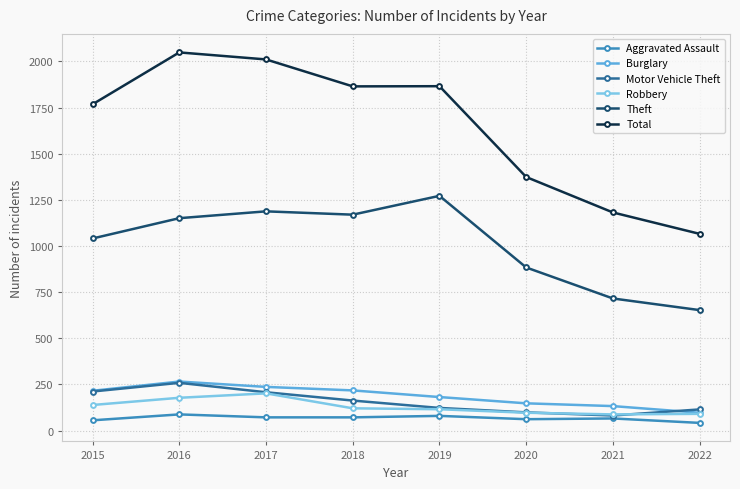

True or false: Theft and Robbery intersect in this chart.

False